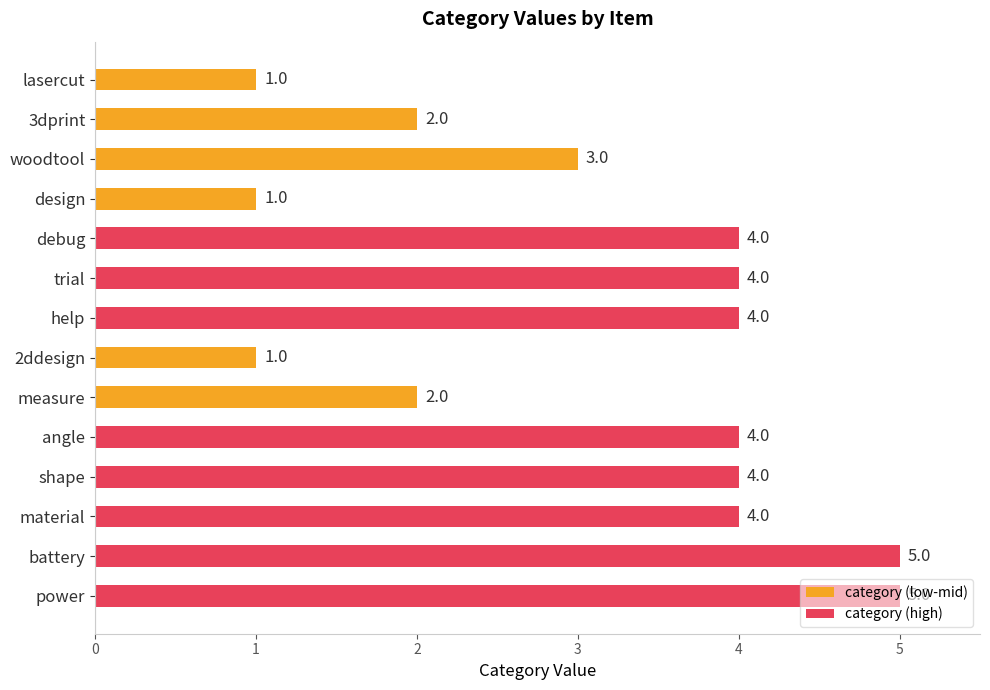

Between angle and battery, which is larger?

battery